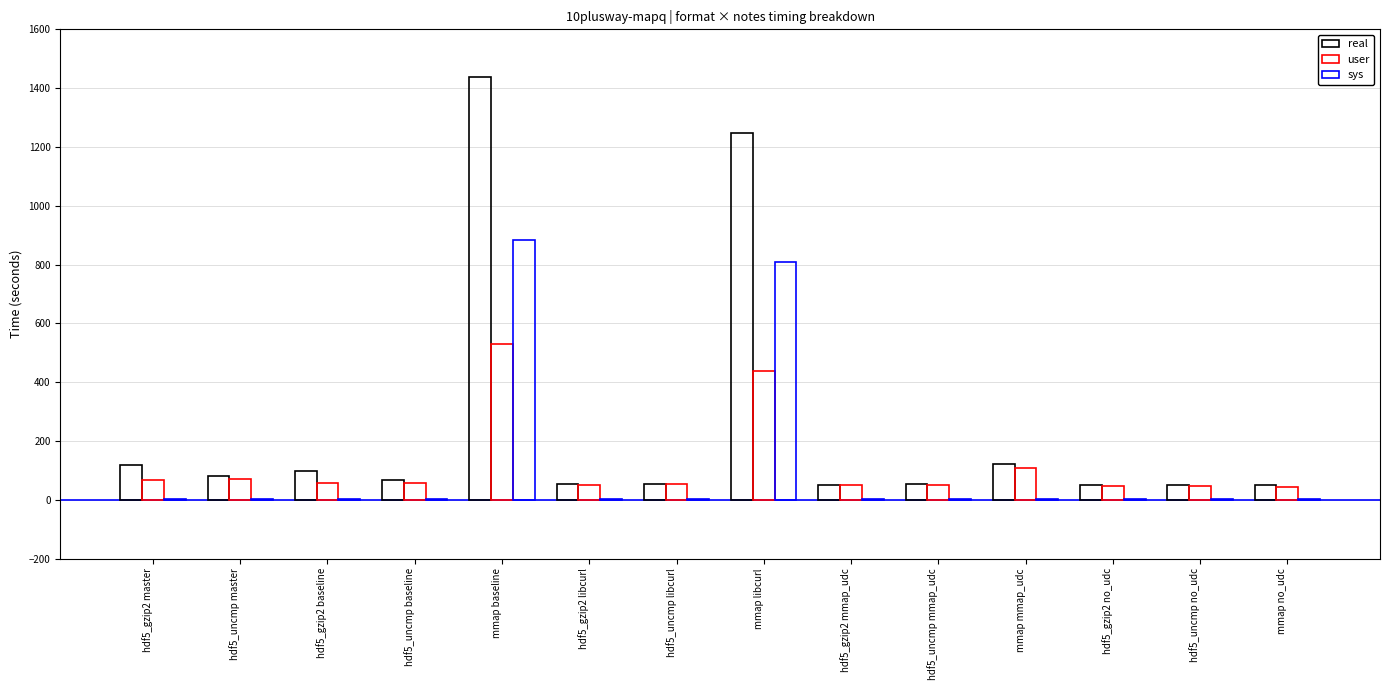

At hdf5_gzip2 baseline, list the series in order from smallest to largest.

sys, user, real